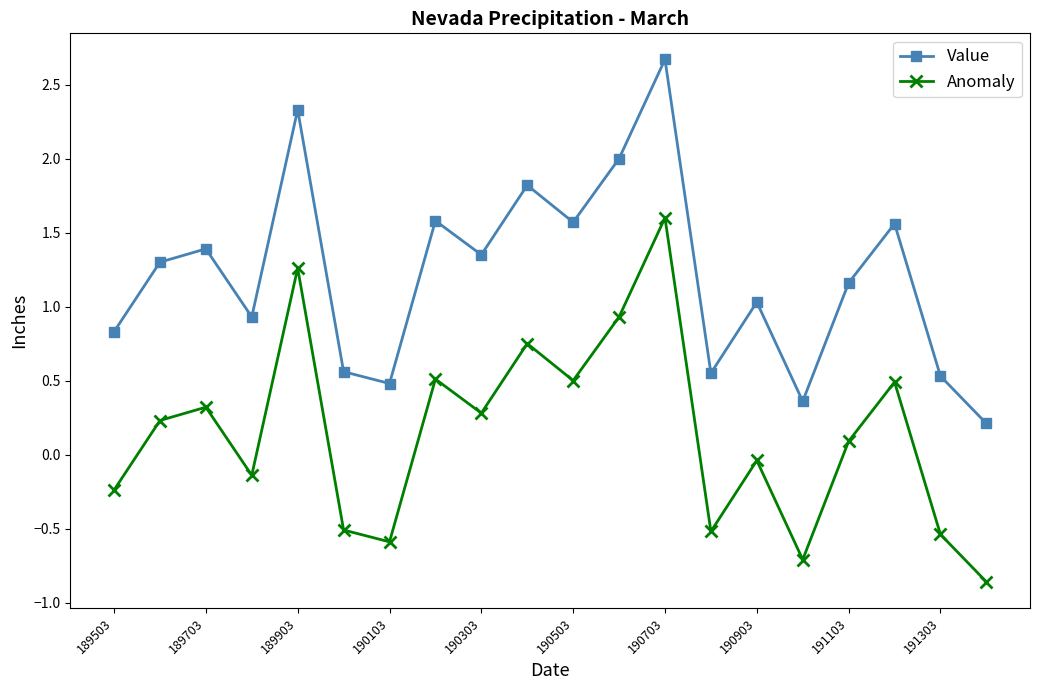

List the series in order of their overall mean, highest first.

Value, Anomaly